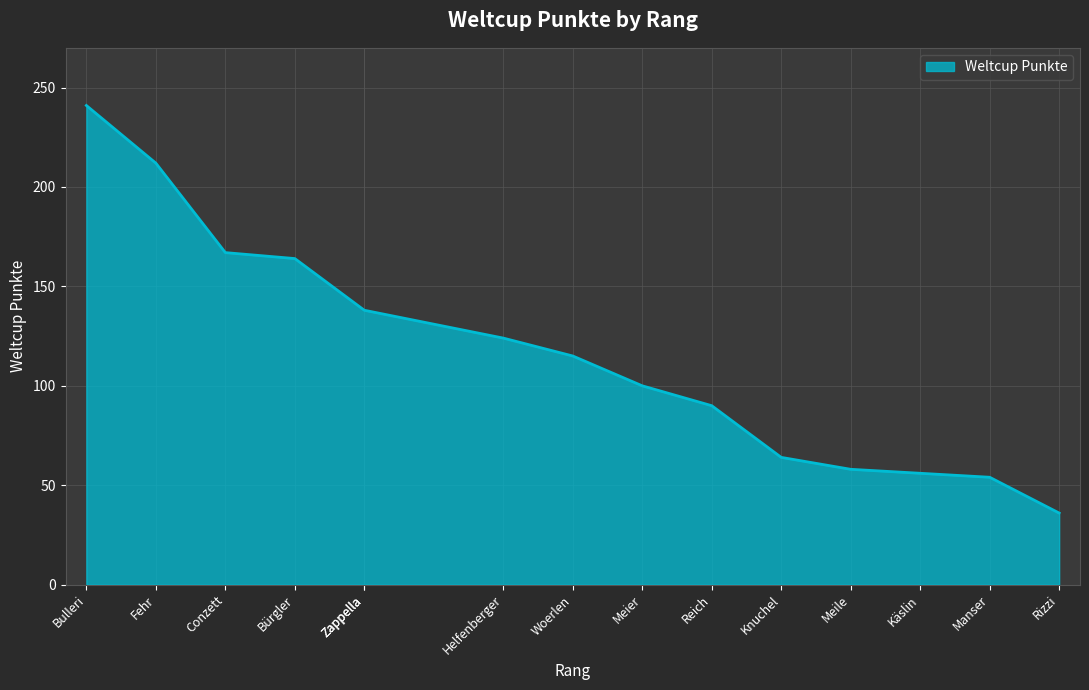

What is the change in value from Zappella to Rizzi?

-102